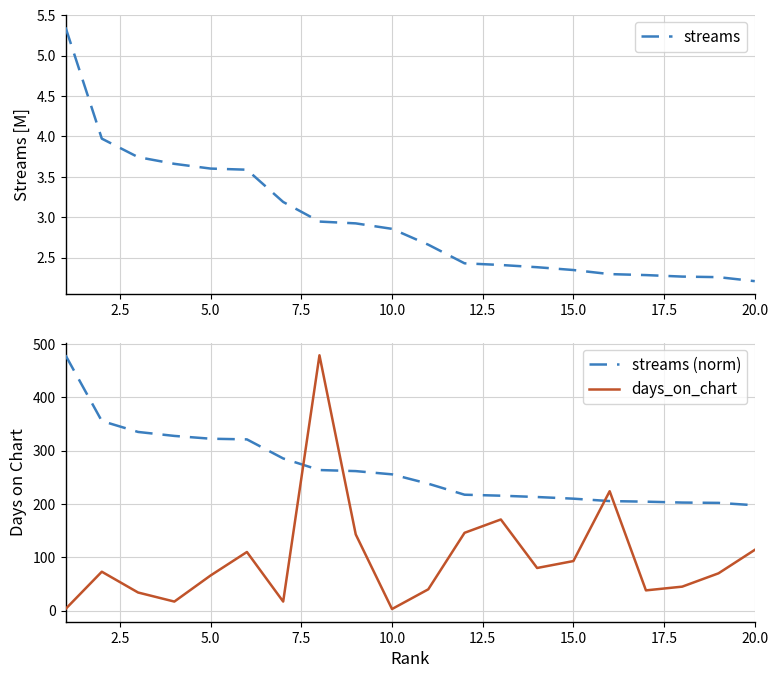

Does the chart display data point markers on the line(s)?

No